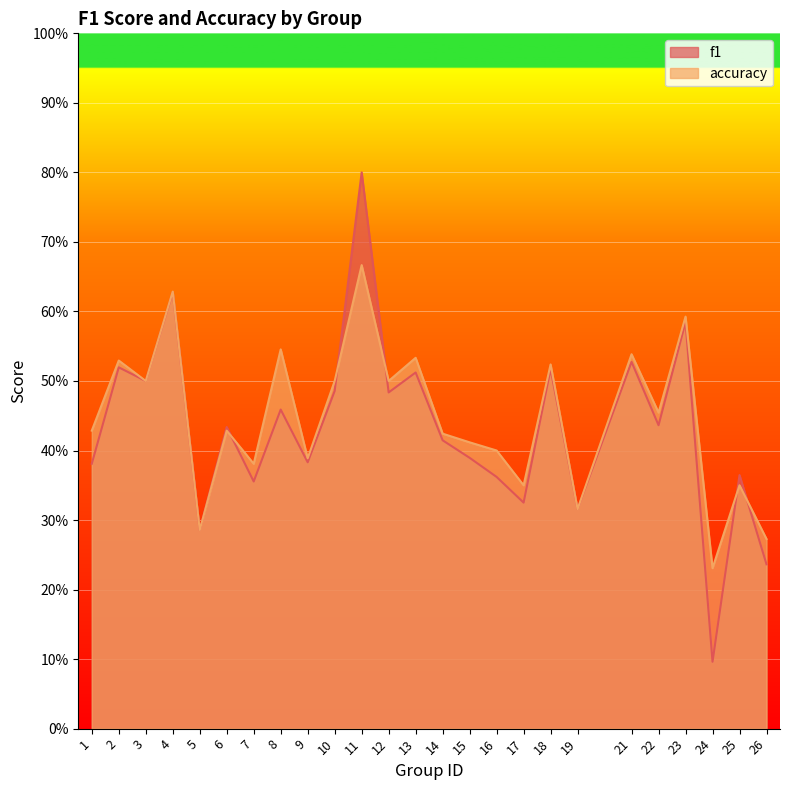

What is the value of the accuracy point at the 4th from the left?

0.6